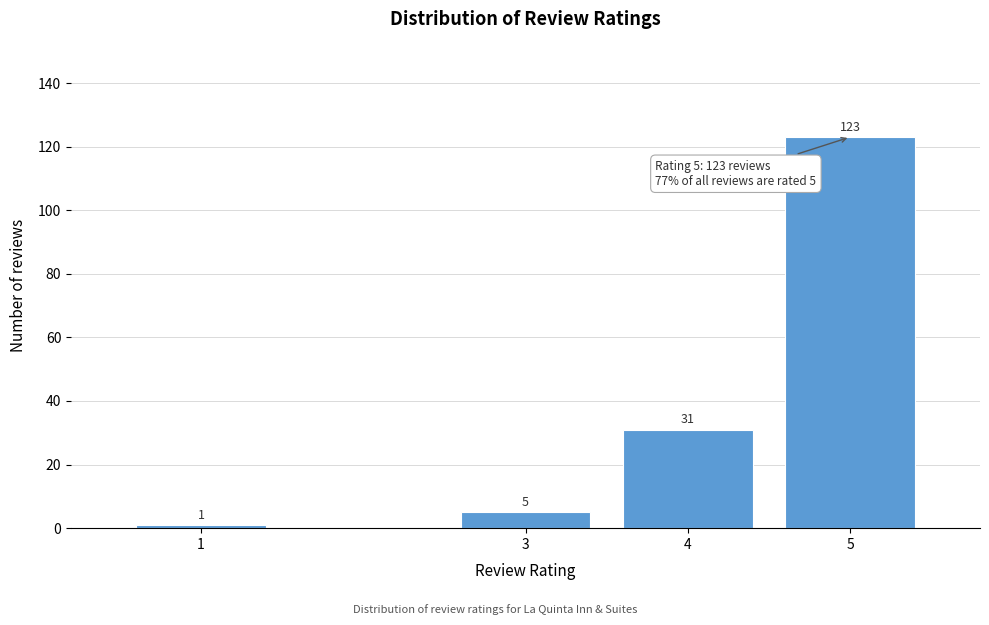

Reading left to right, list all the values displayed in this chart.

1=1	3=5	4=31	5=123